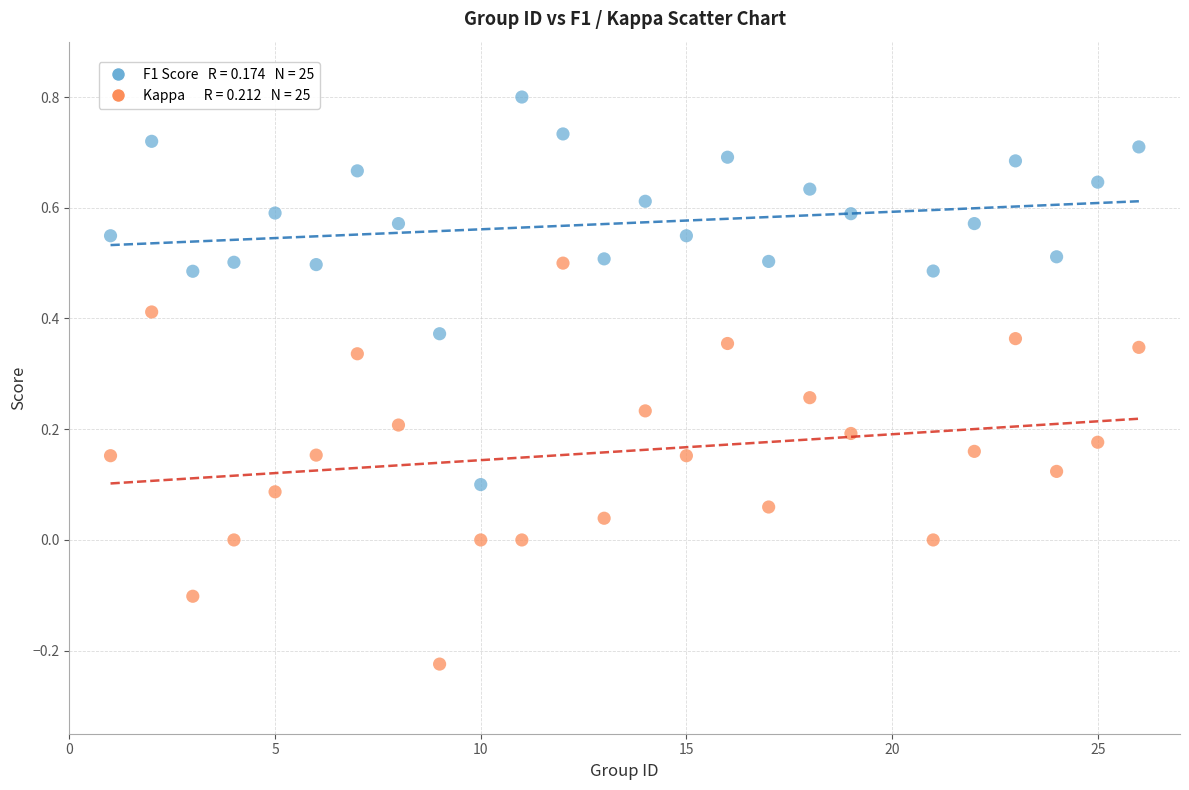

Across all data points, what is the range of Y values (max minus min)?

1.0